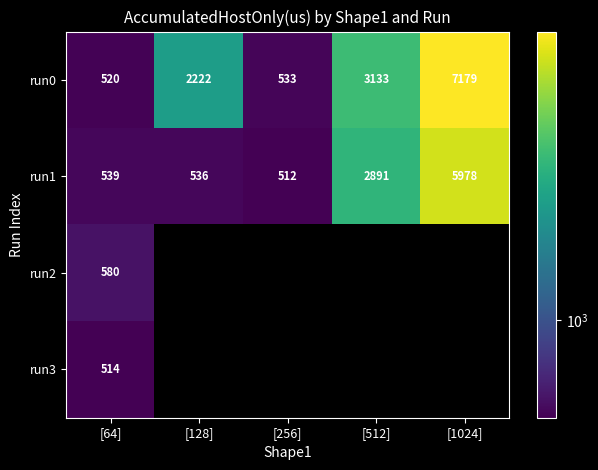

What is the minimum value shown in the chart?

512.4